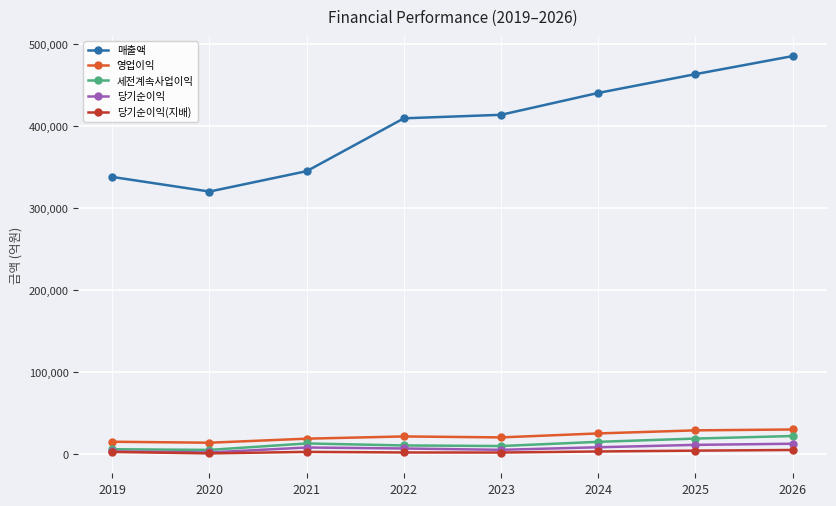

In 세전계속사업이익, how many points are higher than both neighbors (excluding endpoints)?

1